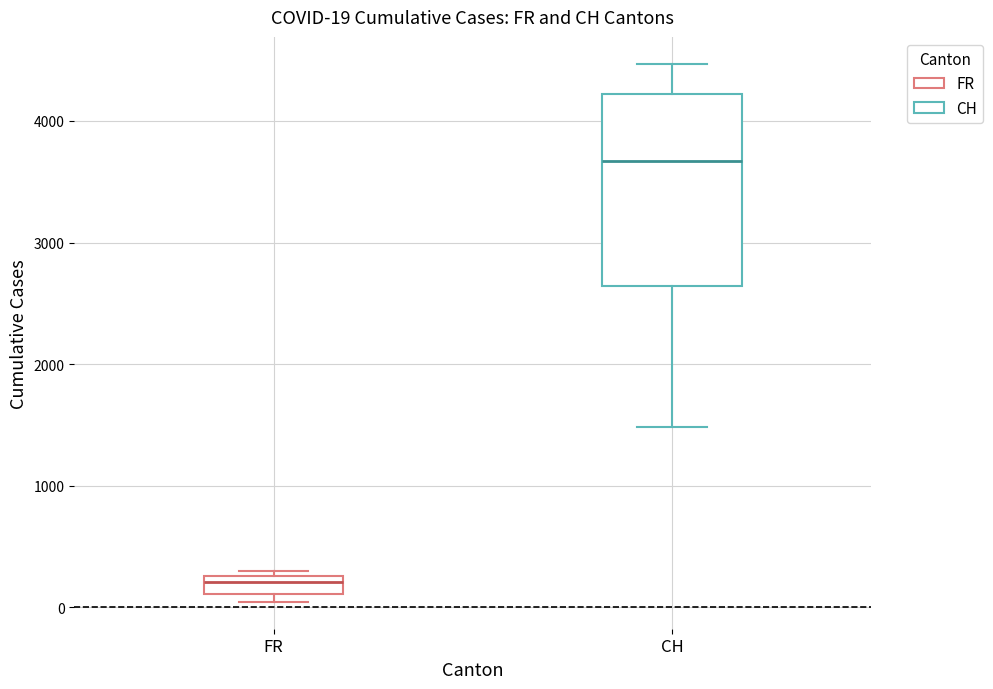

Comparing the boxes themselves (not the whiskers), which one is the tallest?

CH